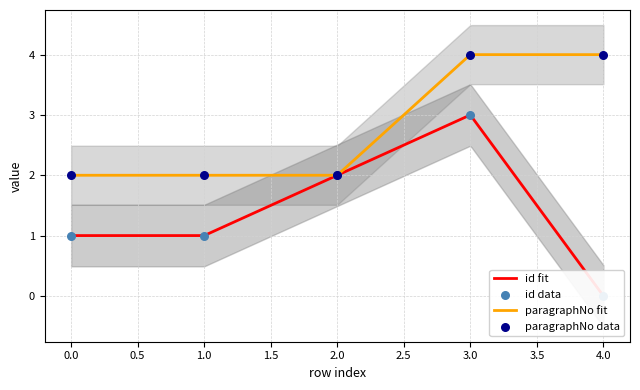

What are all the series names shown in the legend?

id, paragraphNo